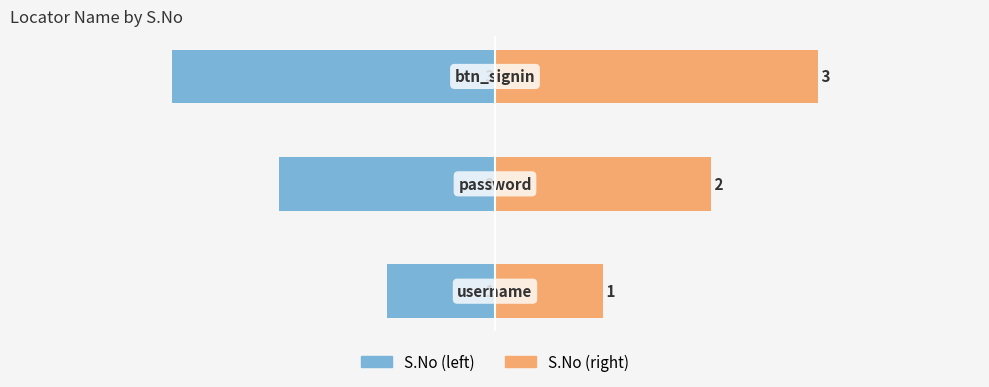

Reading left to right, extract all data points from this chart.

S.No (left): 0=-1	1=-2	2=-3
S.No (right): 0=1	1=2	2=3